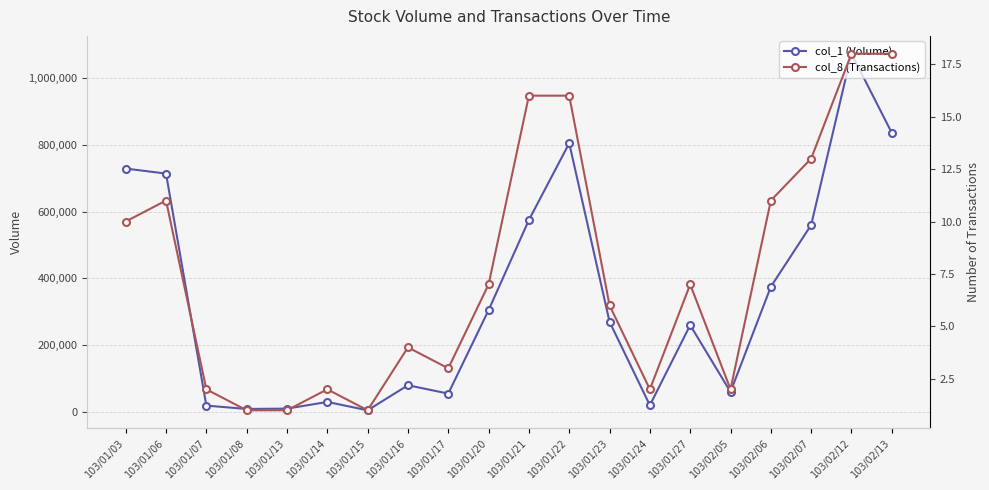

True or false: col_1 (Volume) has more than 1 interior local peaks.

True